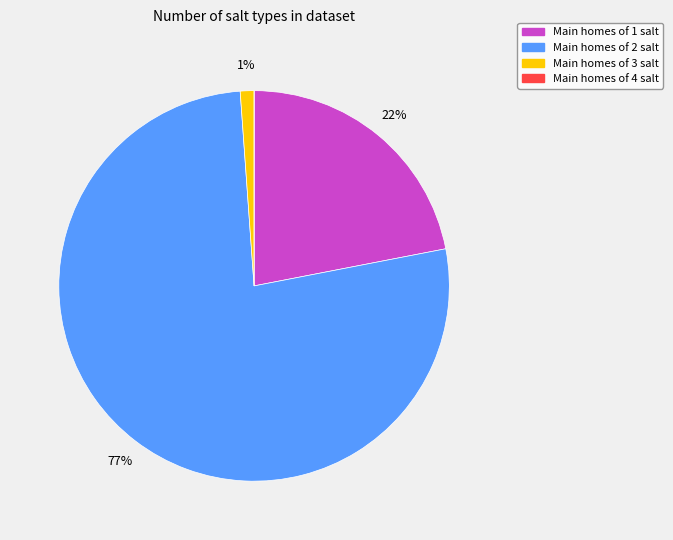

To the nearest percent, what is the difference between the largest and smallest slice percentages?

77%